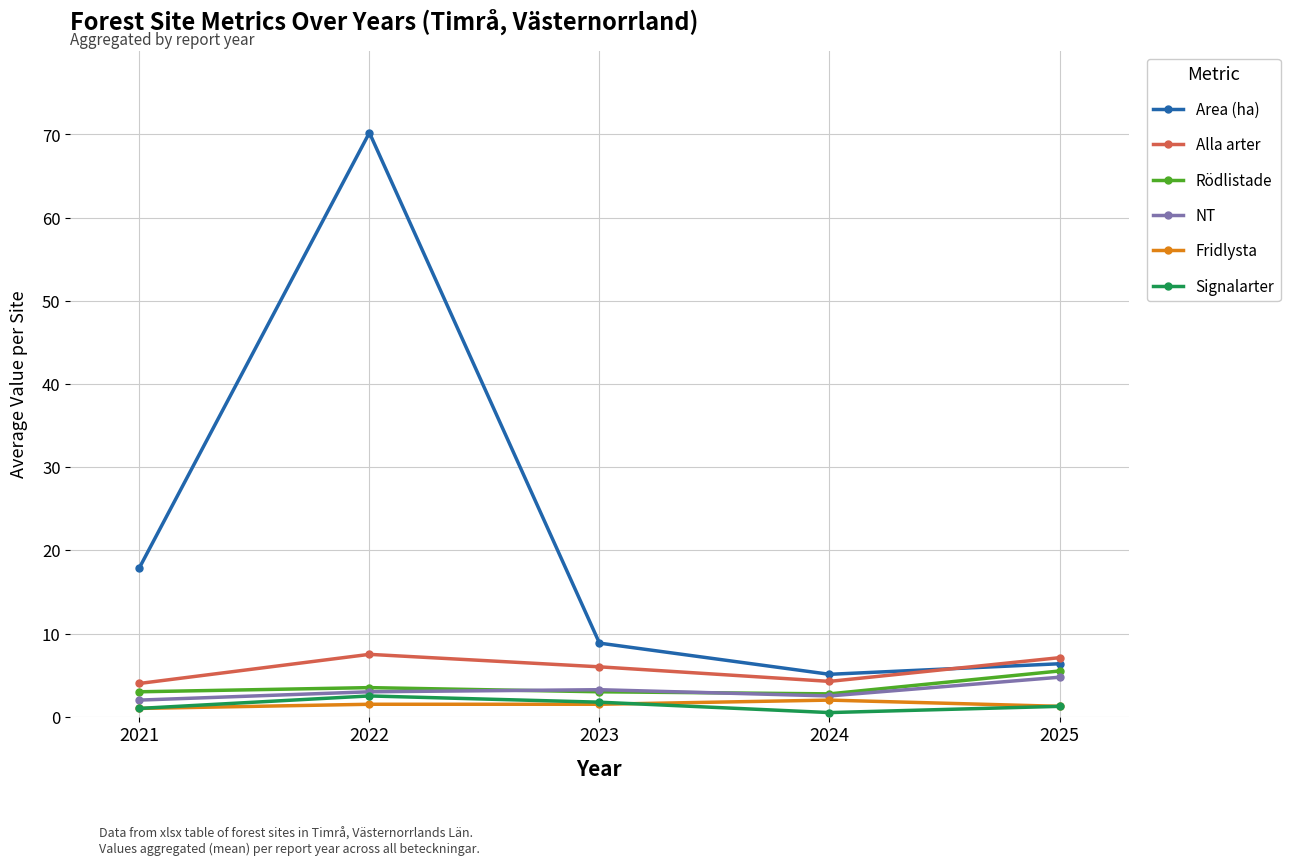

Is the value of Alla arter at 2024 greater than the value of Fridlysta at 2023?

Yes